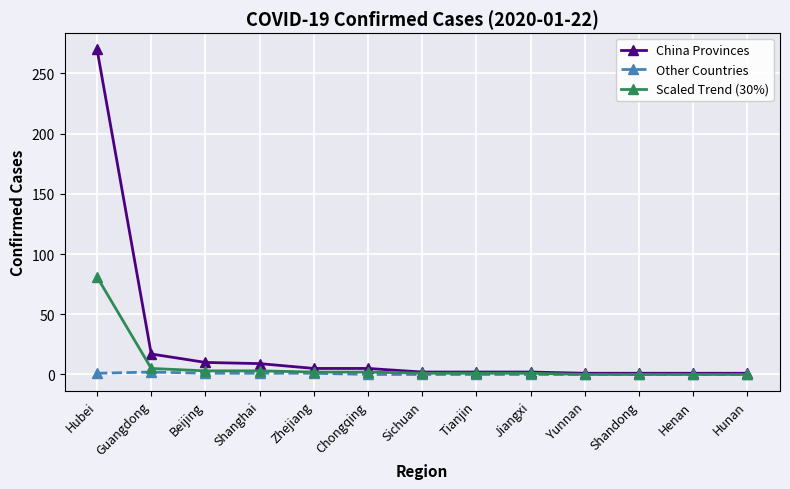

At how many categories does at least one series exceed 246?

1